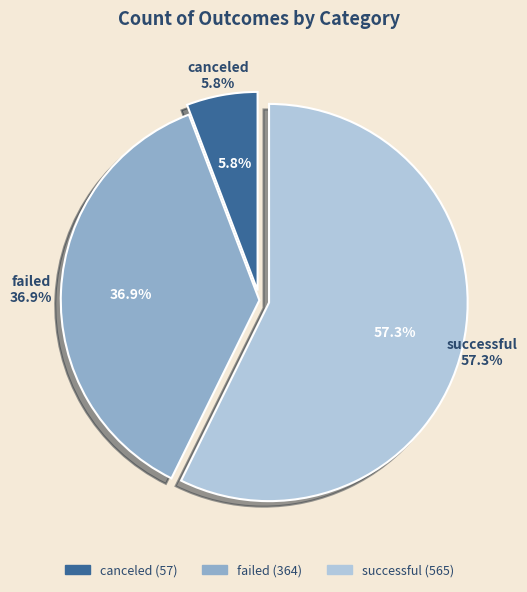

To the nearest percent, what is the difference between the largest and smallest slice percentages?

52%